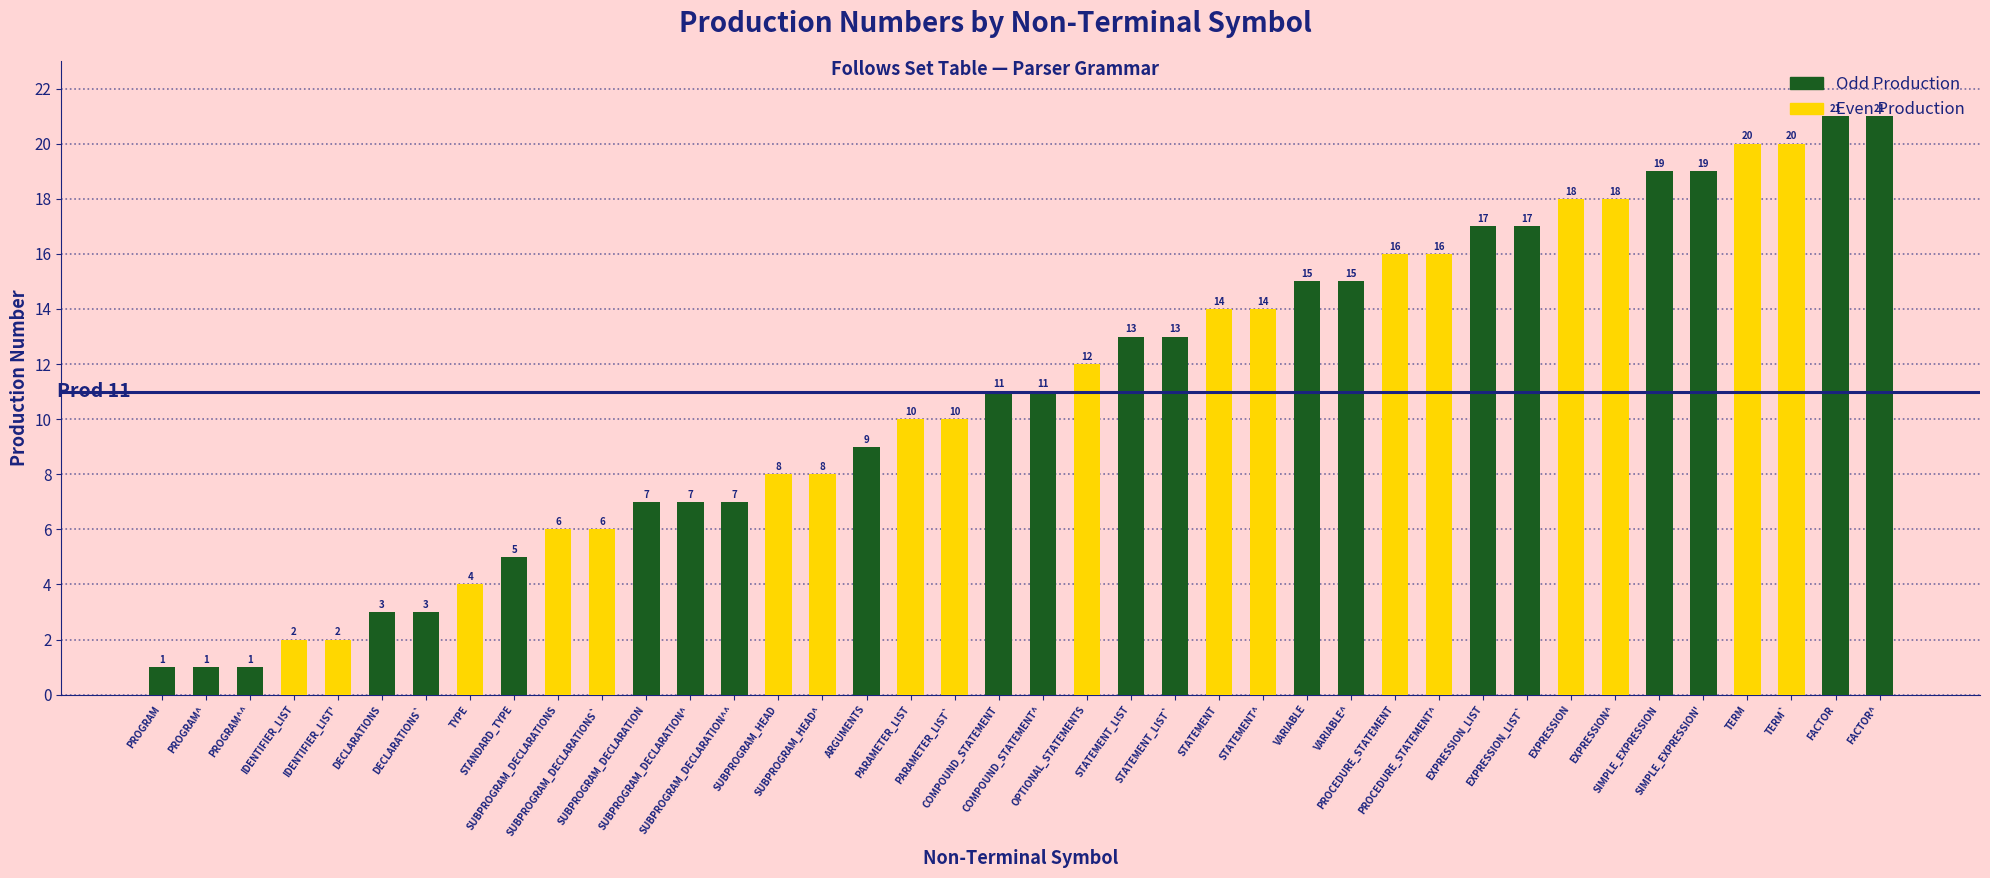

What is the label of the 37th bar from the left?

TERM